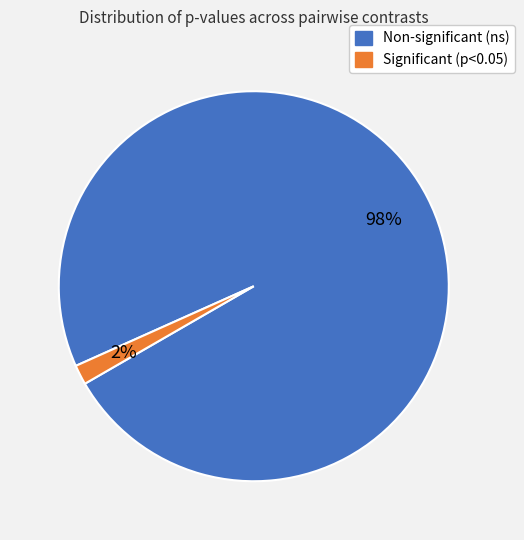

Does any single category account for the majority?

Yes